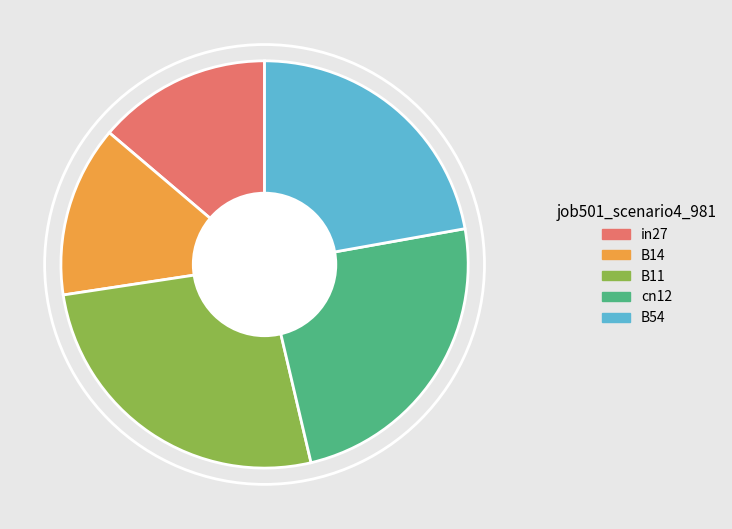

What is the largest slice in the pie chart?

B11